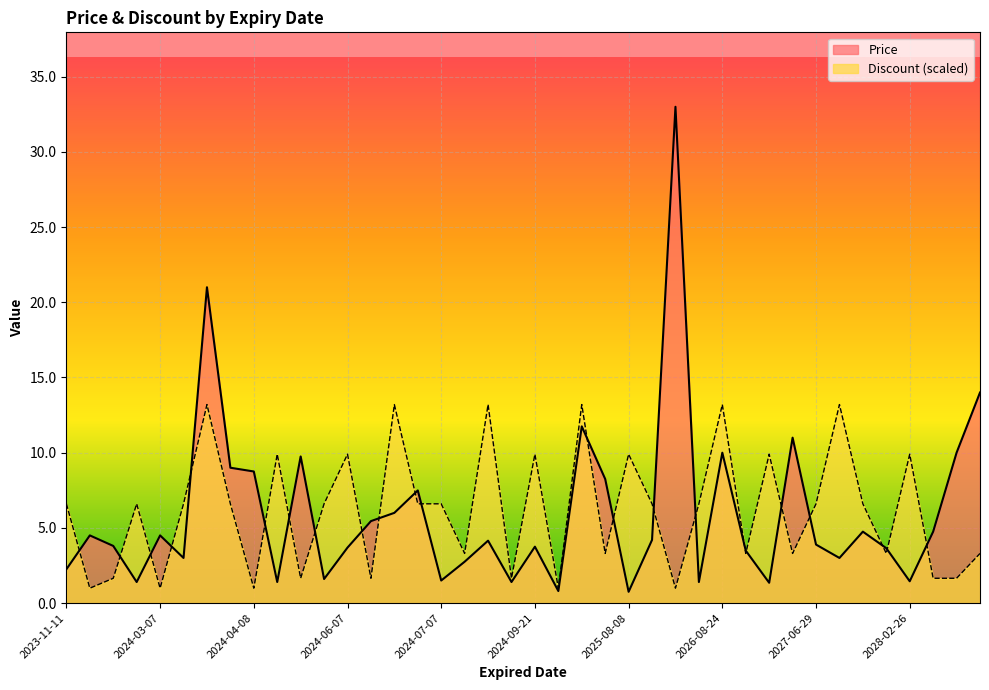

List the series in order of their peak value, highest first.

Price, Discount (scaled)